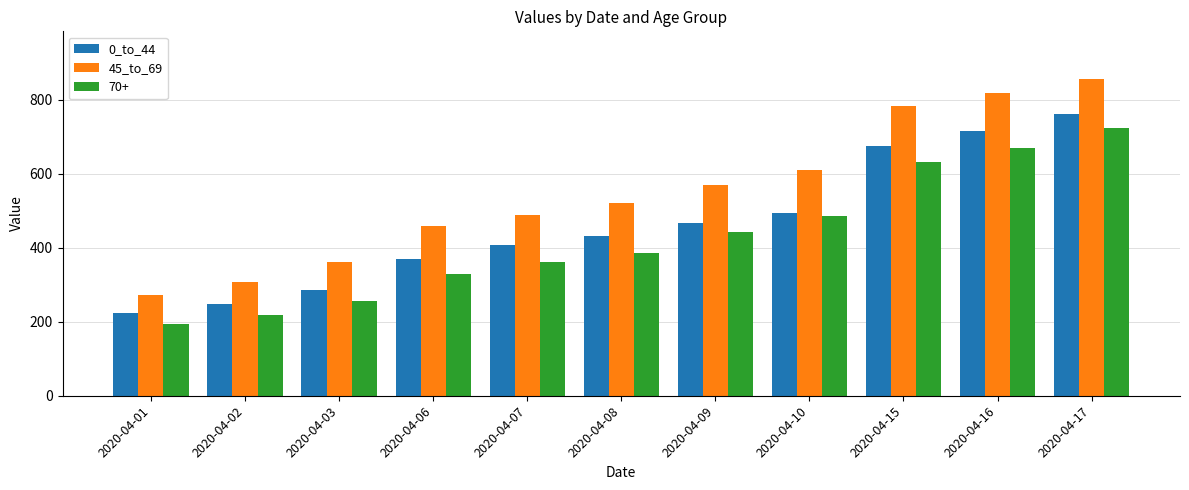

What is the minimum value for 0_to_44?

223